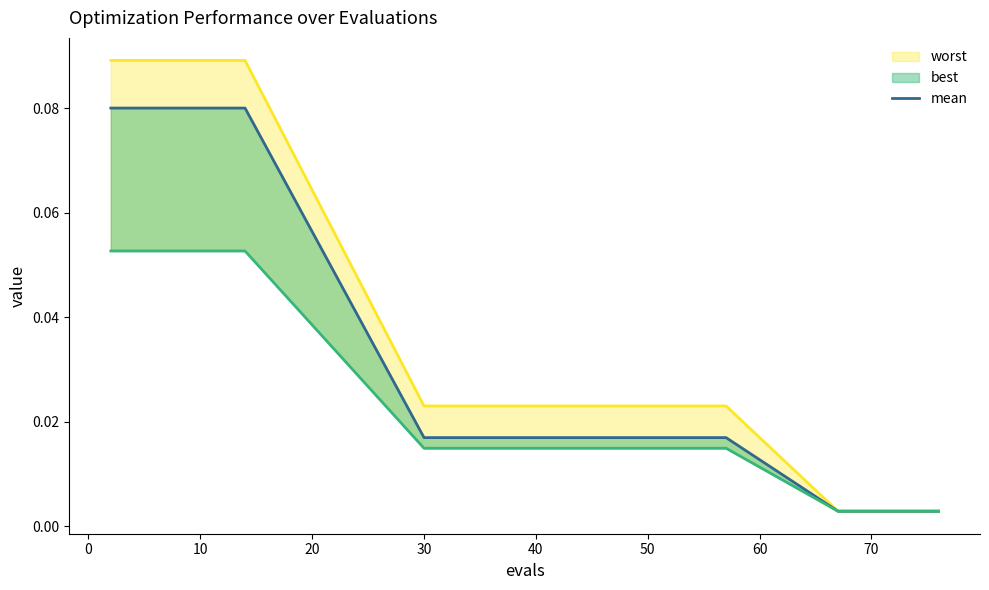

At how many categories does at least one series exceed 0?

18